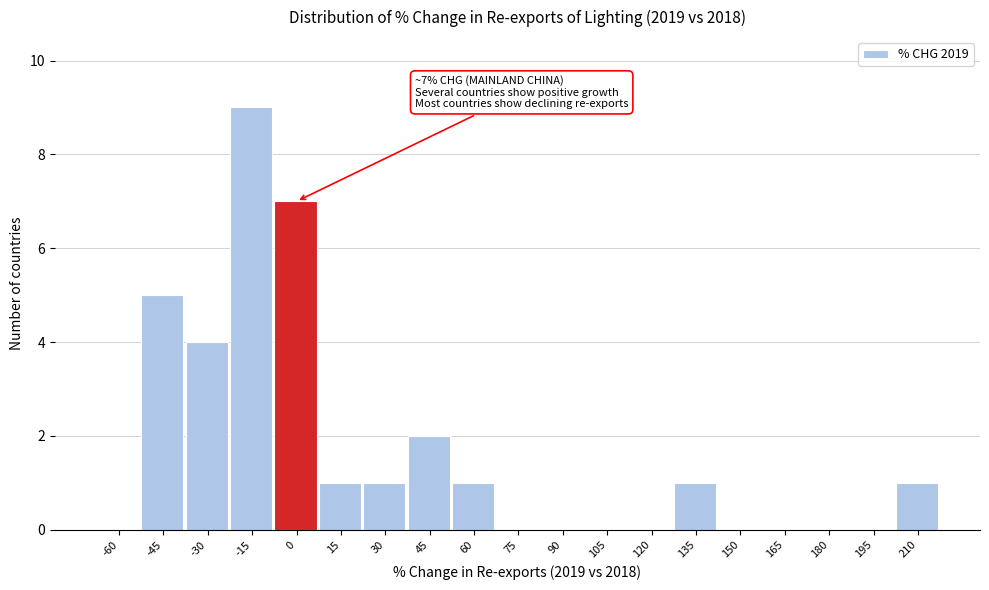

Reading left to right, list all the values displayed in this chart.

-60=0	-45=5	-30=4	-15=9	0=7	15=1	30=1	45=2	60=1	75=0	90=0	105=0	120=0	135=1	150=0	165=0	180=0	195=0	210=1